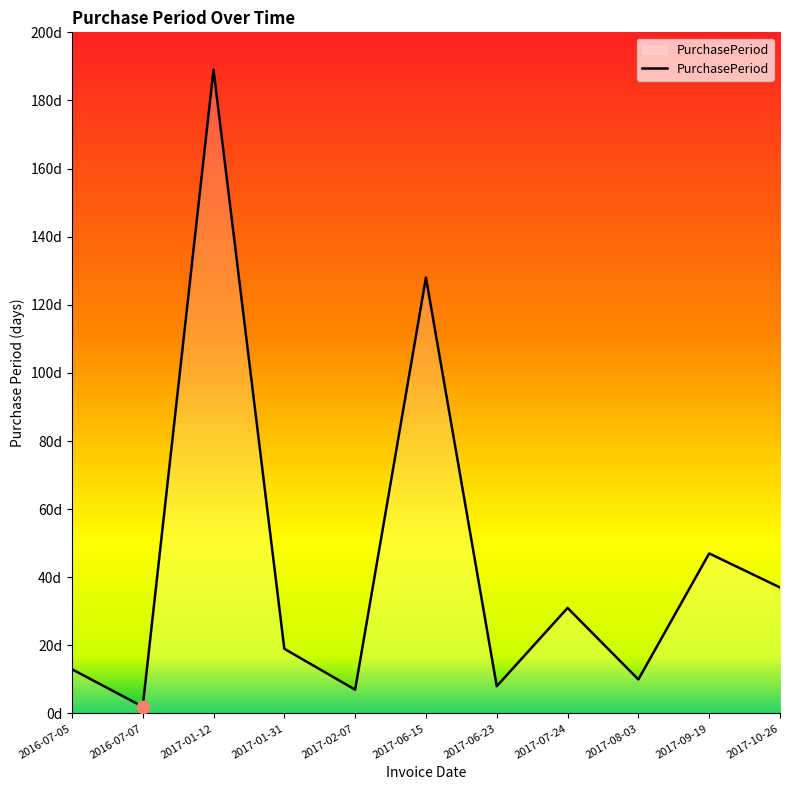

What is the change in value from 2017-01-31 to 2017-09-19?

+28